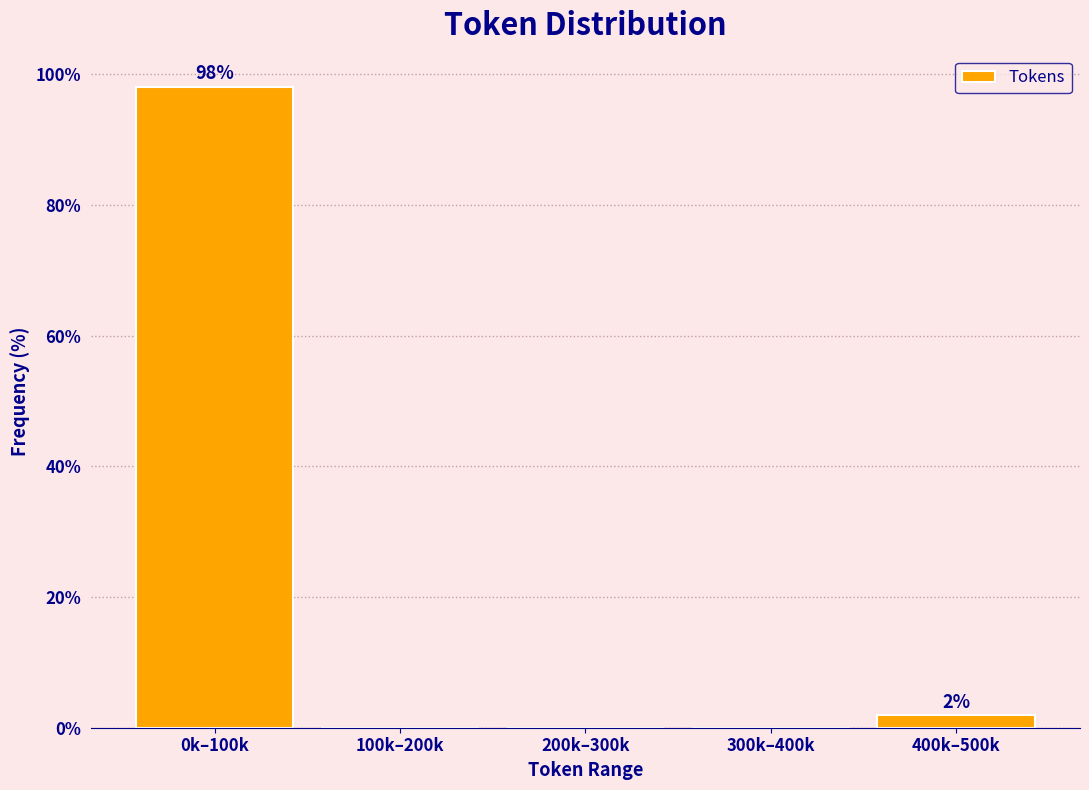

Reading right to left, list all the values displayed in this chart.

400k–500k=1.9	300k–400k=0.0	200k–300k=0.0	100k–200k=0.0	0k–100k=98.1